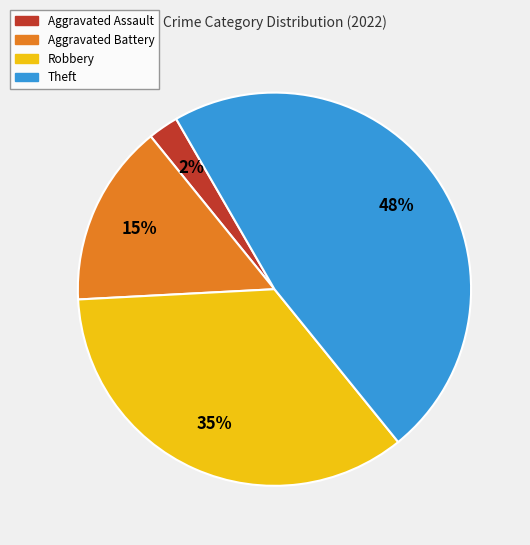

Combined, do Theft and Aggravated Battery account for over 50%?

Yes